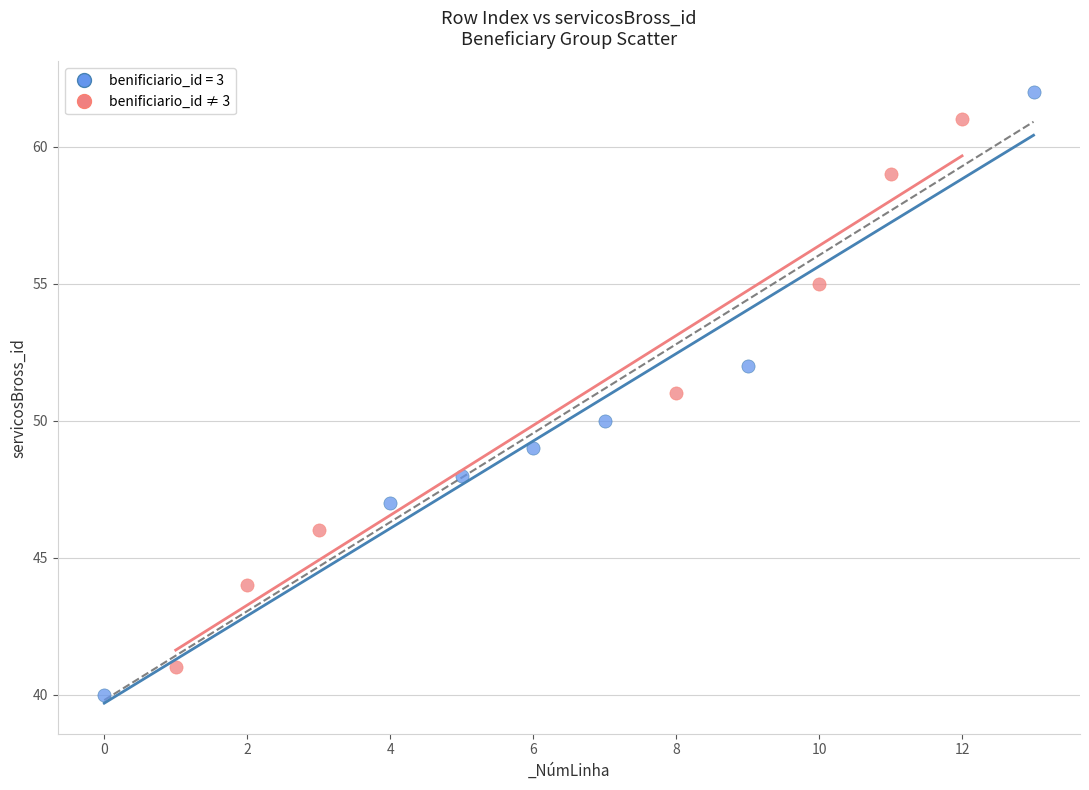

Which series has the largest Y range (max minus min)?

benificiario_id = 3